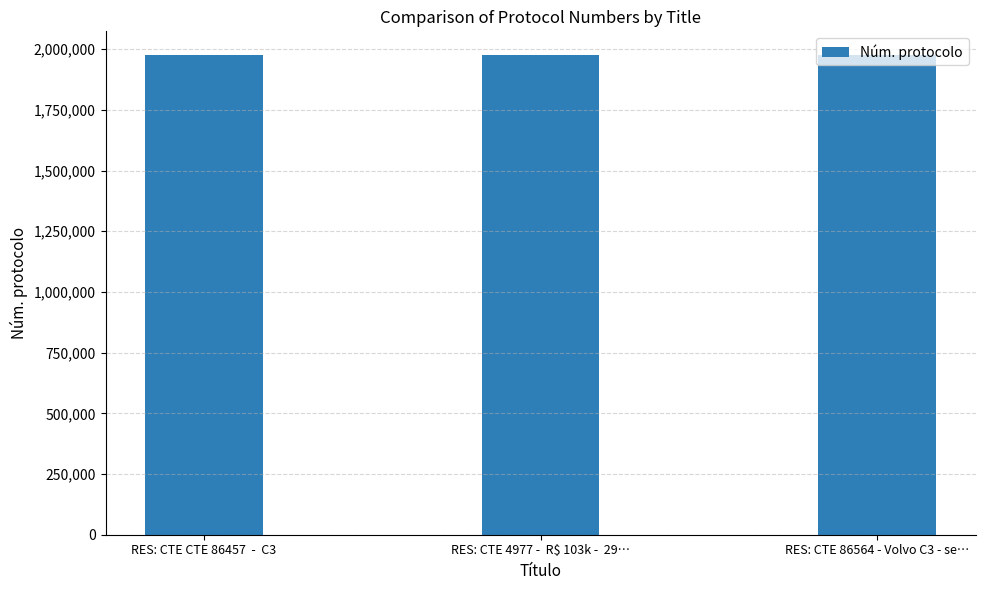

What is the greatest value displayed?

1974757